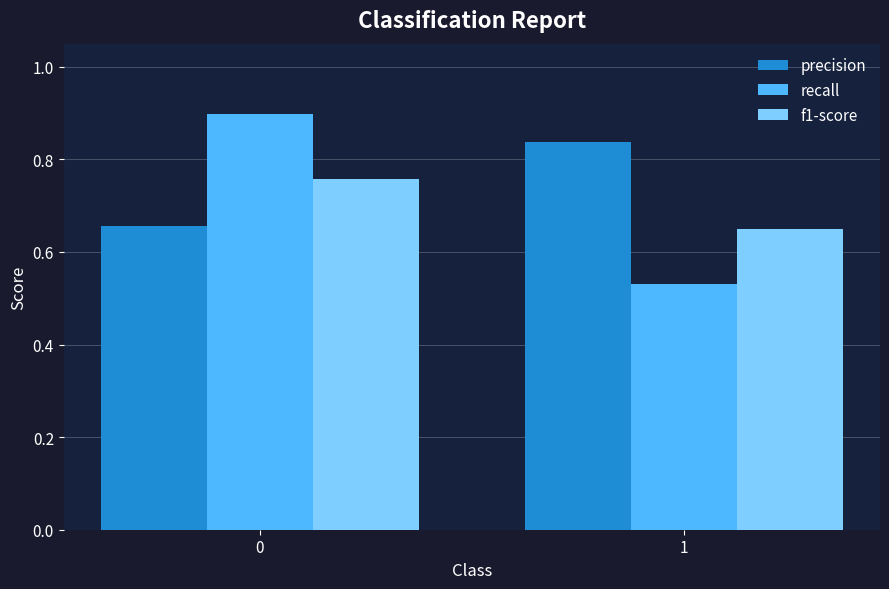

What is the value of the recall bar at the 1st from the left?

0.9